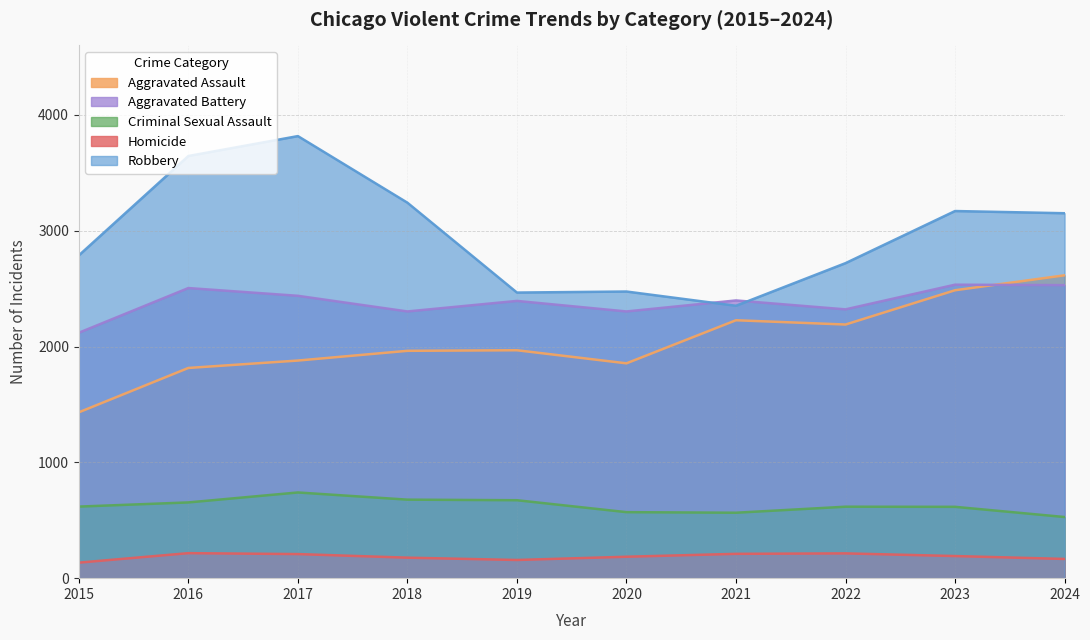

Does the chart display data point markers on the line(s)?

No